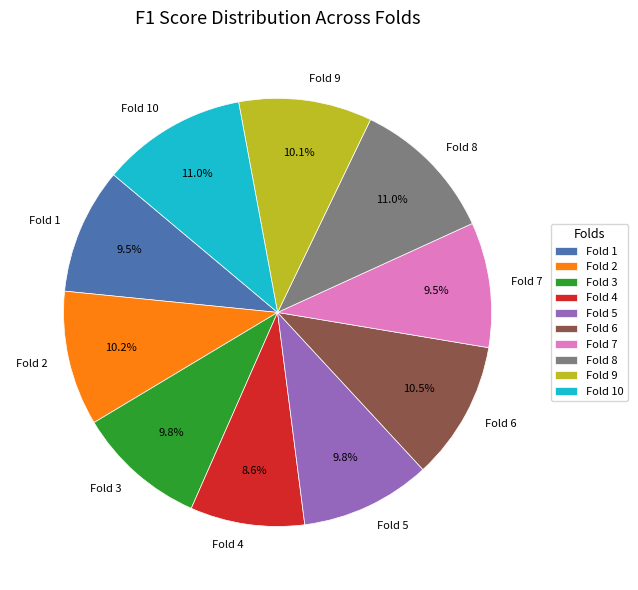

Does Fold 8 account for over 50% of the chart?

No